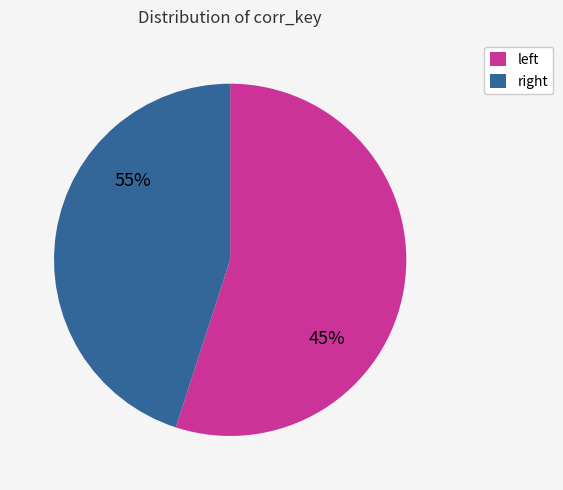

Rank the categories by value from lowest to highest.

right, left